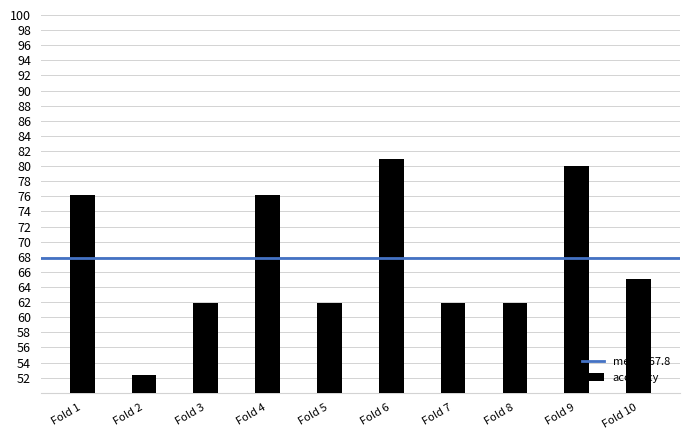

What is the change in value from Fold 2 to Fold 3?

+9.5